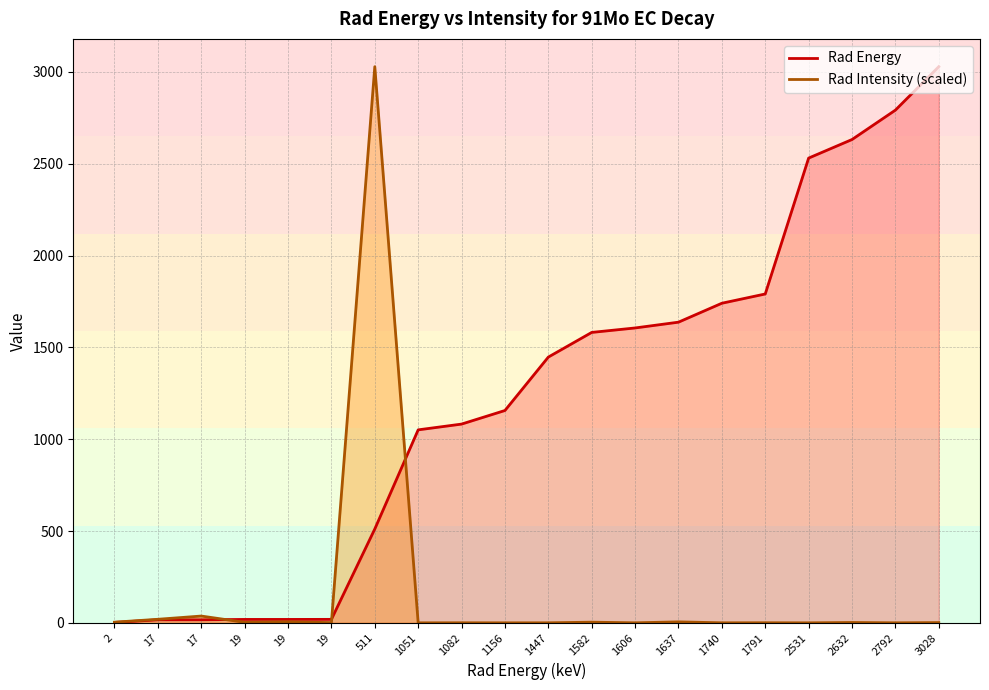

The value of Rad Intensity at 1791 is 0.7. True or false?

False